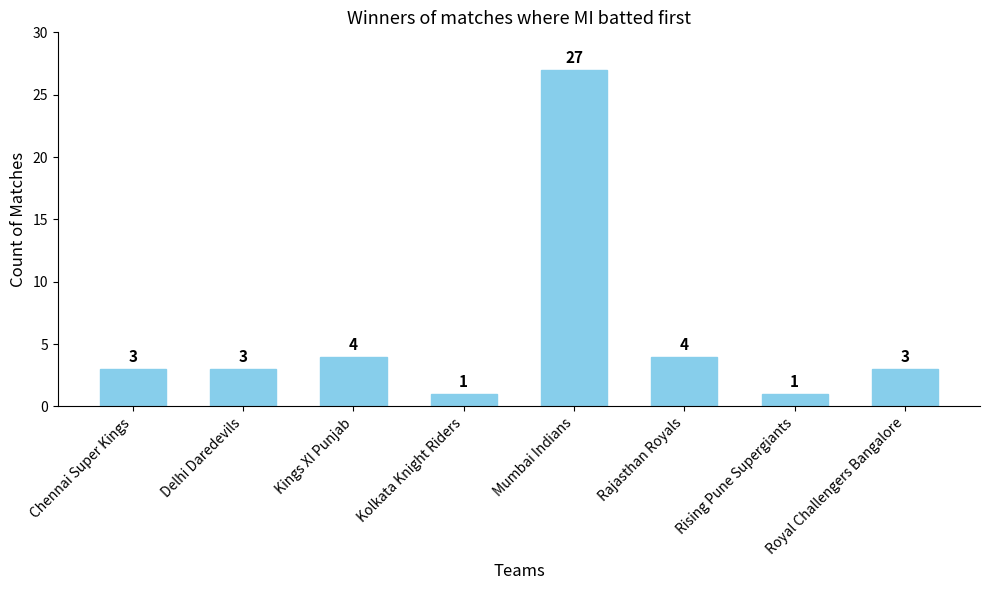

What is the change in value from Chennai Super Kings to Kings XI Punjab?

+1